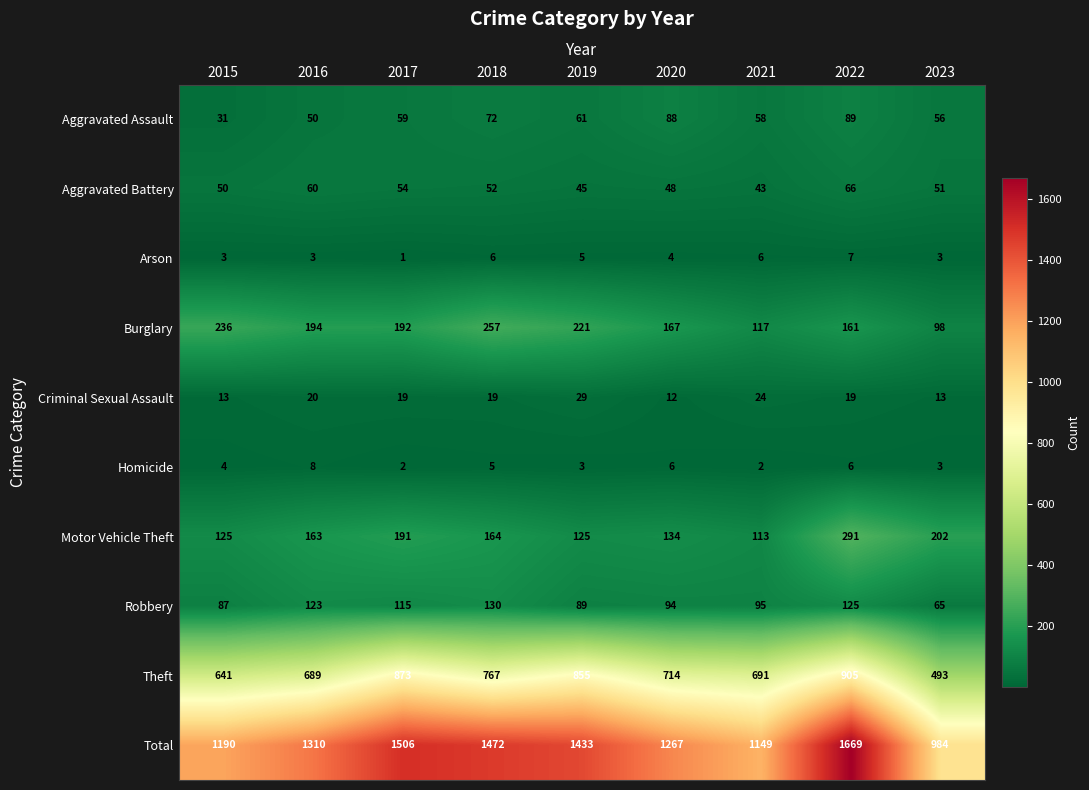

At which category is the sum across all series the highest?

2022